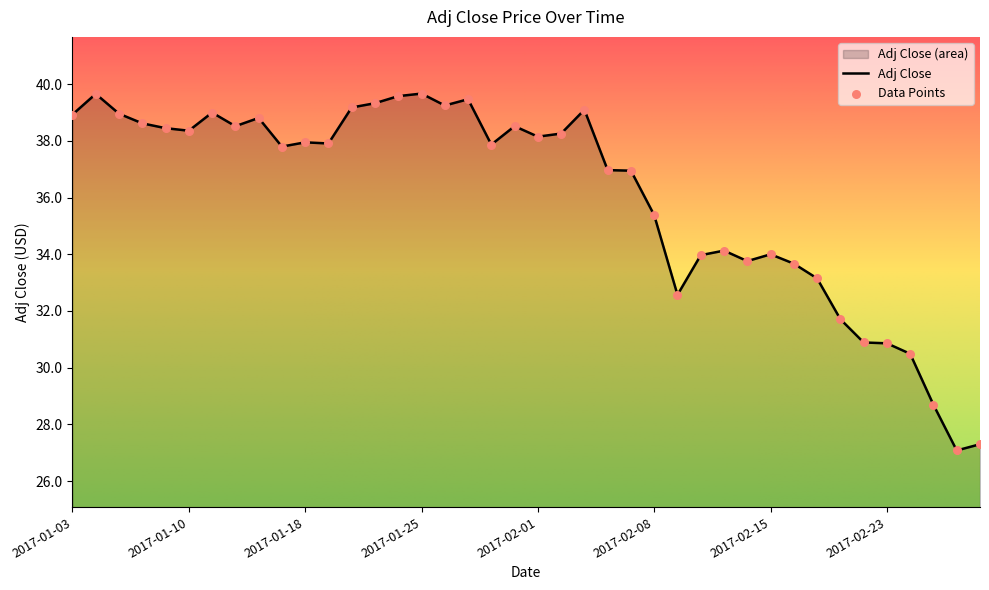

Which has a higher value, 2017-02-17 or 2017-01-05?

2017-01-05